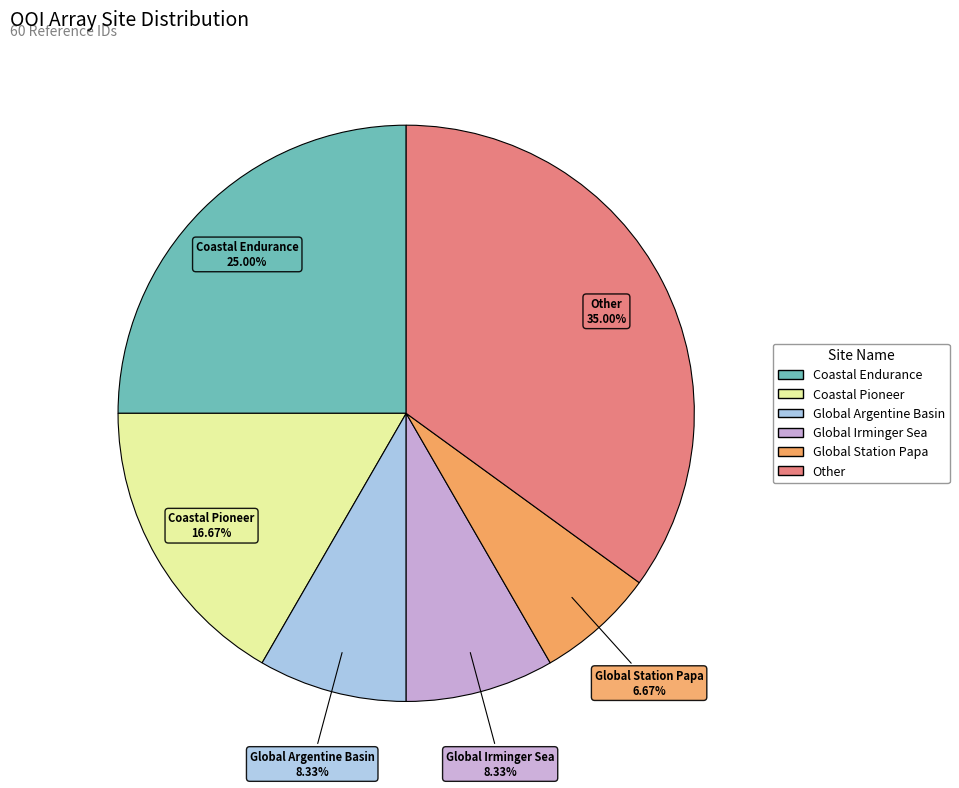

Does any single category account for the majority?

No